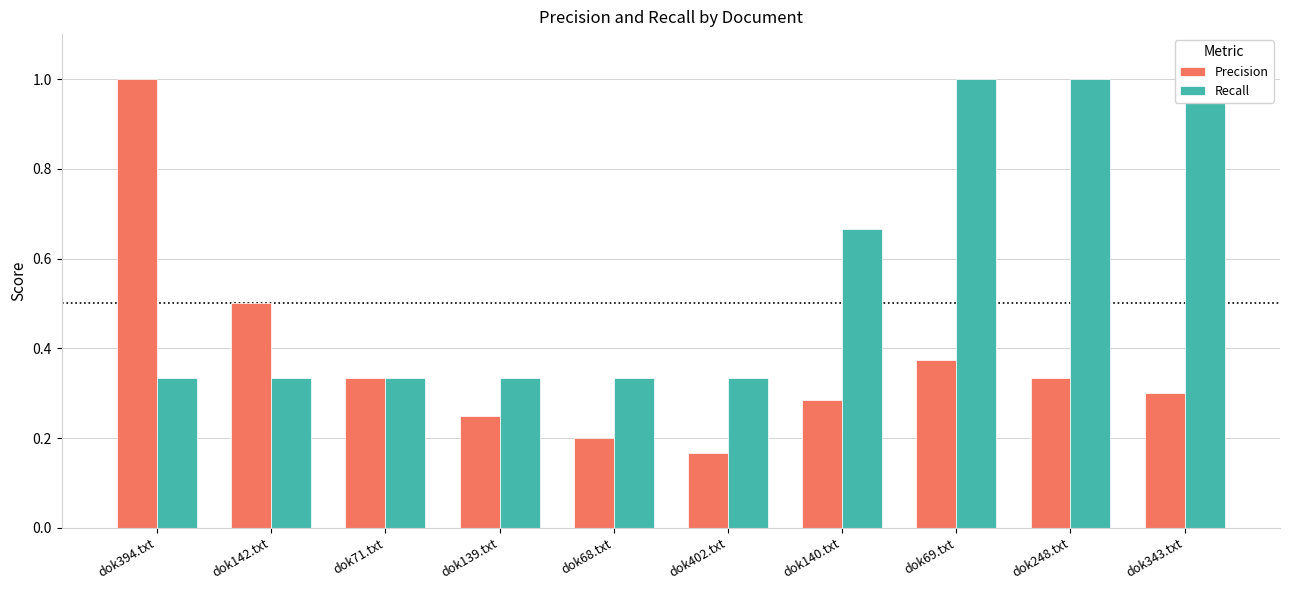

At which label does Precision reach its peak?

dok394.txt